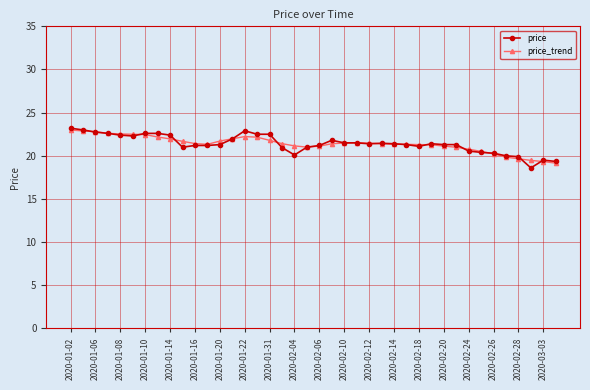

What is the maximum value shown in the chart?

23.2